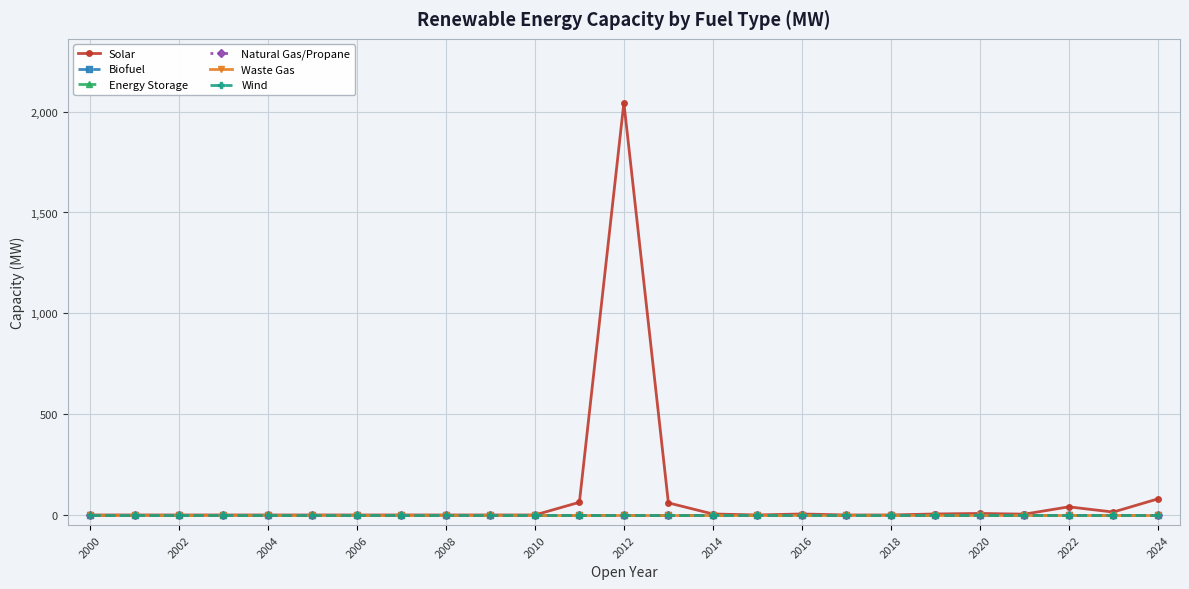

How many lines are shown in the chart?

6